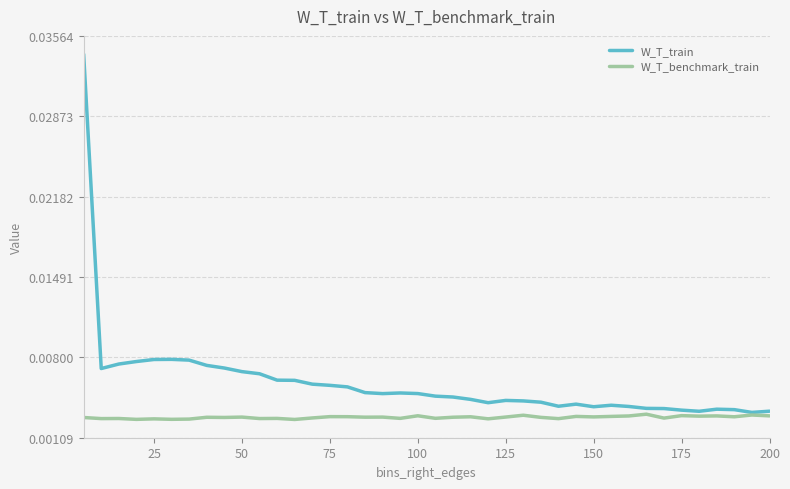

Which series has the largest total across all categories?

W_T_train